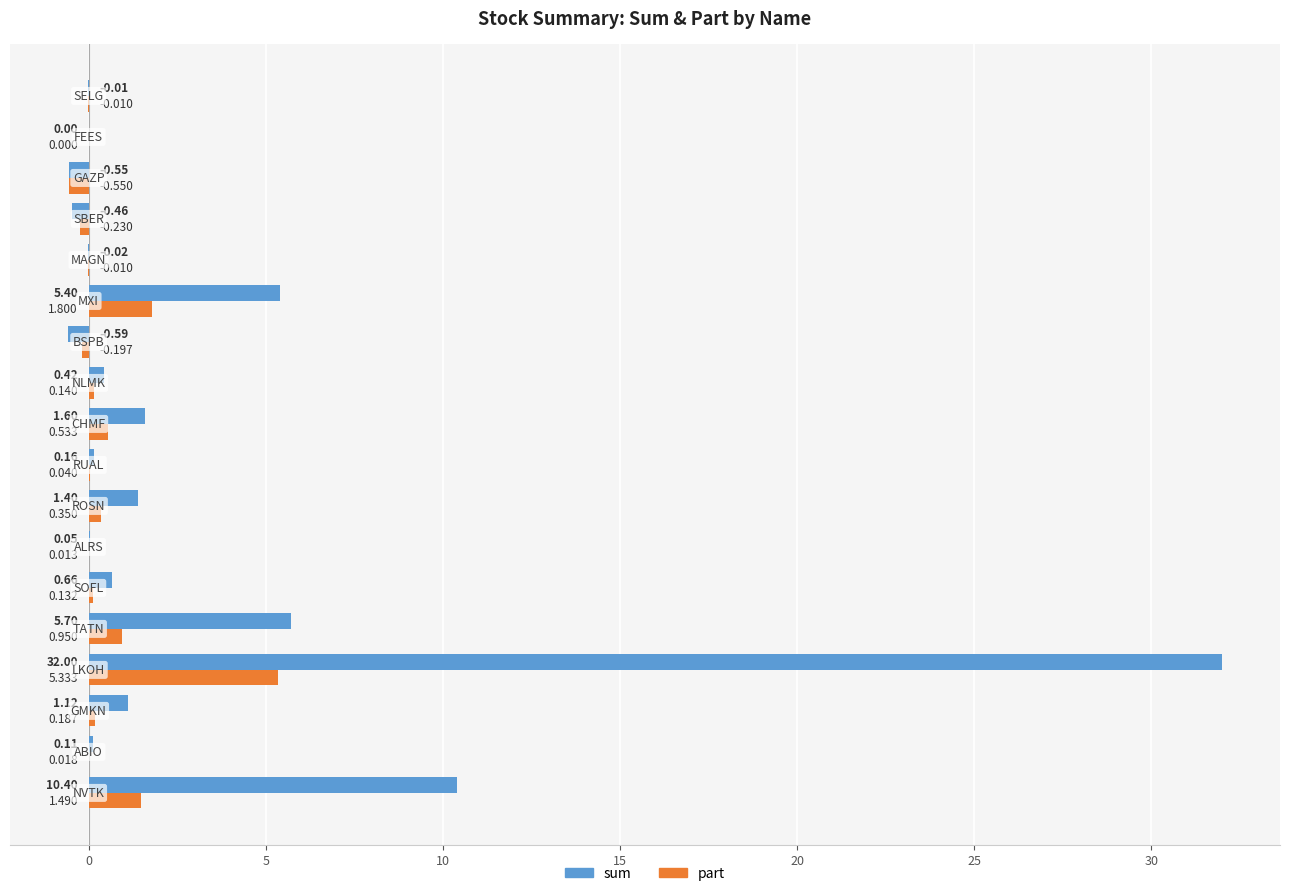

At how many categories does at least one series exceed 29?

1